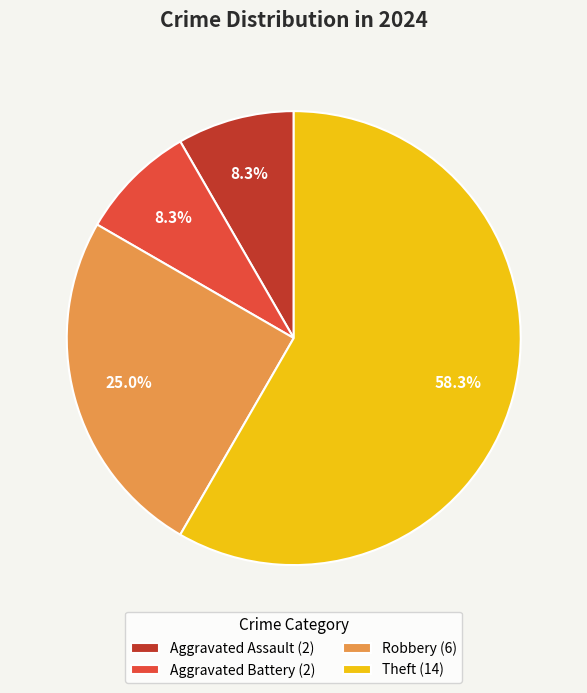

How many segments does this pie chart have?

4